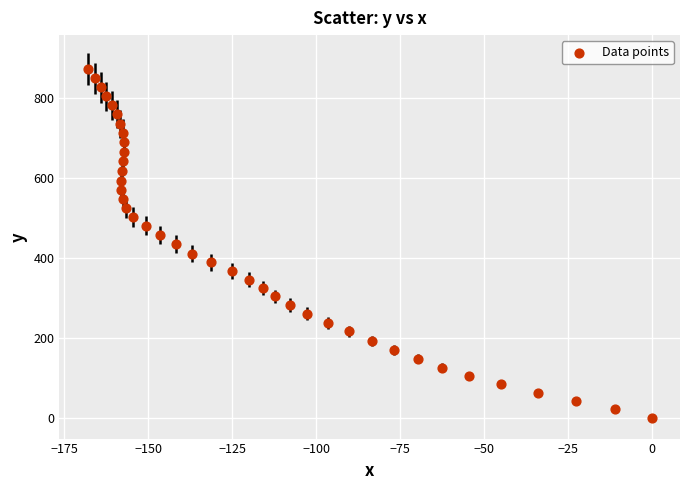

What is the range of X values (max minus min)?

168.1